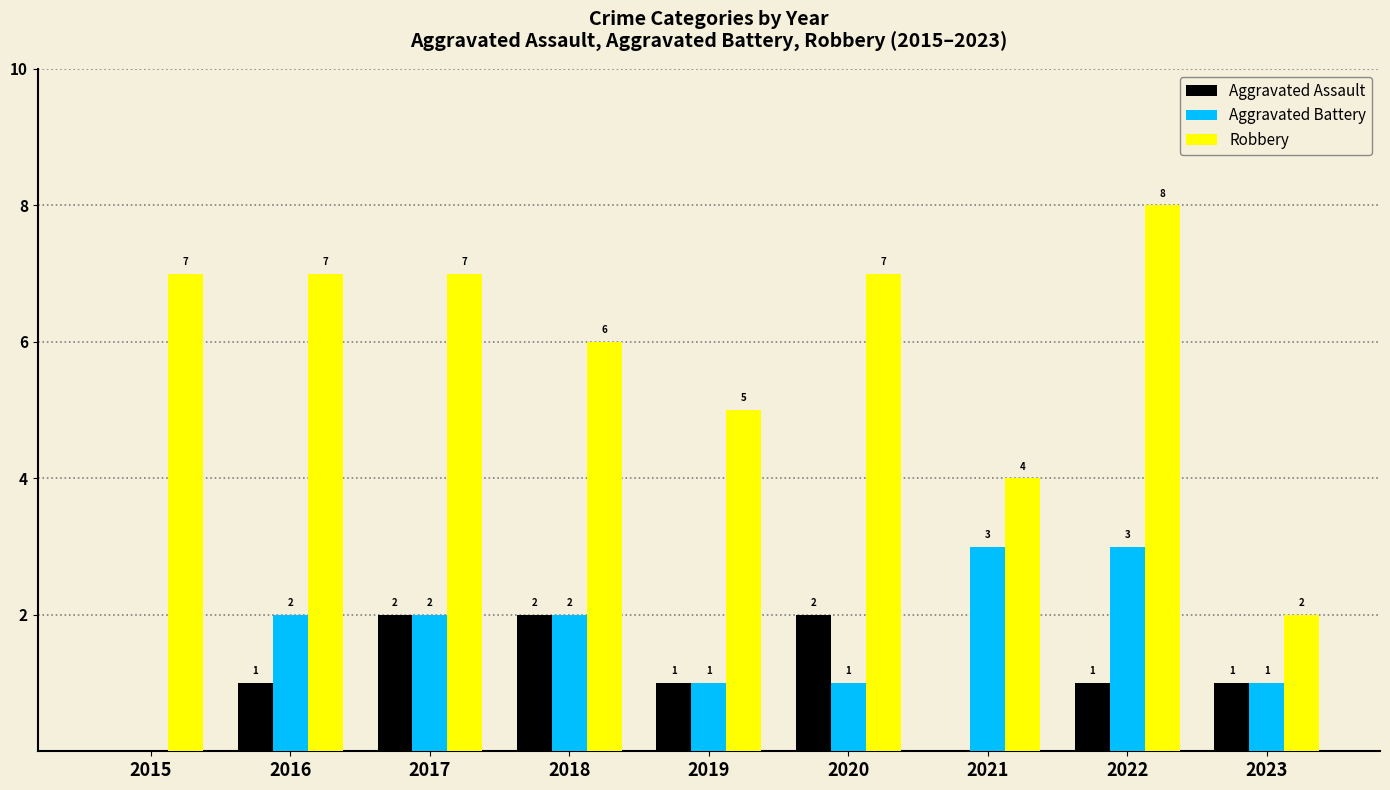

Reading right to left, list all the values displayed in this chart.

Aggravated Assault: 2023=1	2022=1	2021=0	2020=2	2019=1	2018=2	2017=2	2016=1	2015=0
Aggravated Battery: 2023=1	2022=3	2021=3	2020=1	2019=1	2018=2	2017=2	2016=2	2015=0
Robbery: 2023=2	2022=8	2021=4	2020=7	2019=5	2018=6	2017=7	2016=7	2015=7